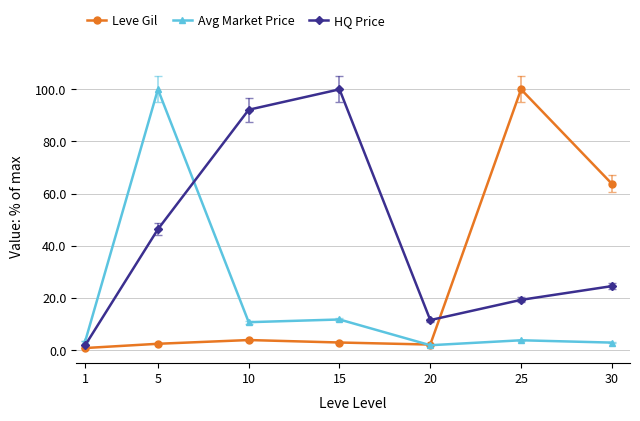

What is the difference between the maximum and second lowest values in the Leve Gil series?

97.9